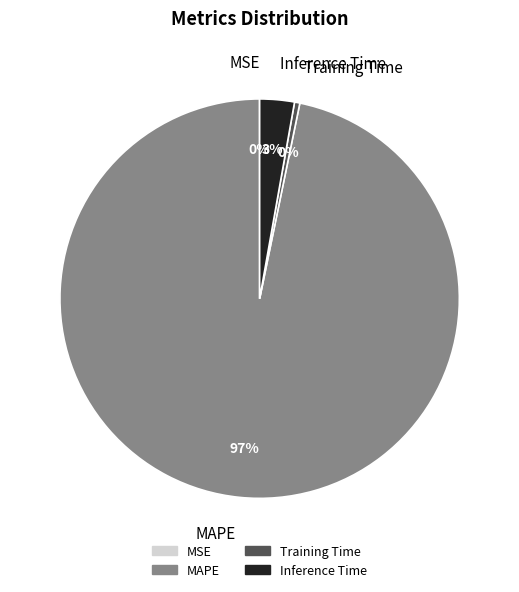

The Inference Time slice represents 3% of the pie. True or false?

True